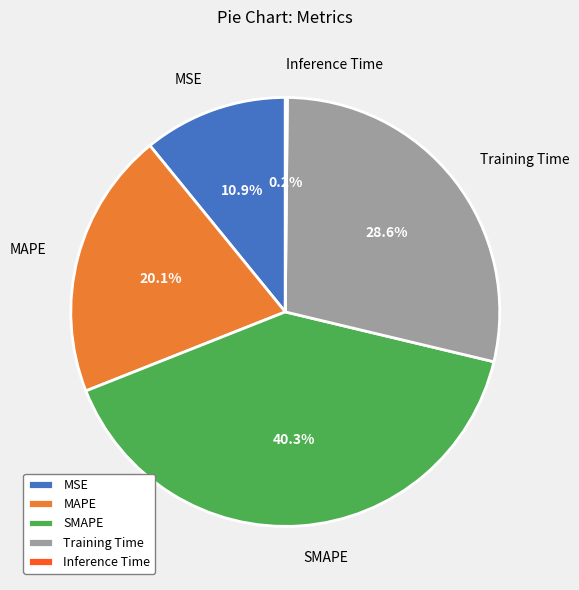

Is the sum of MAPE and MSE greater than half?

No